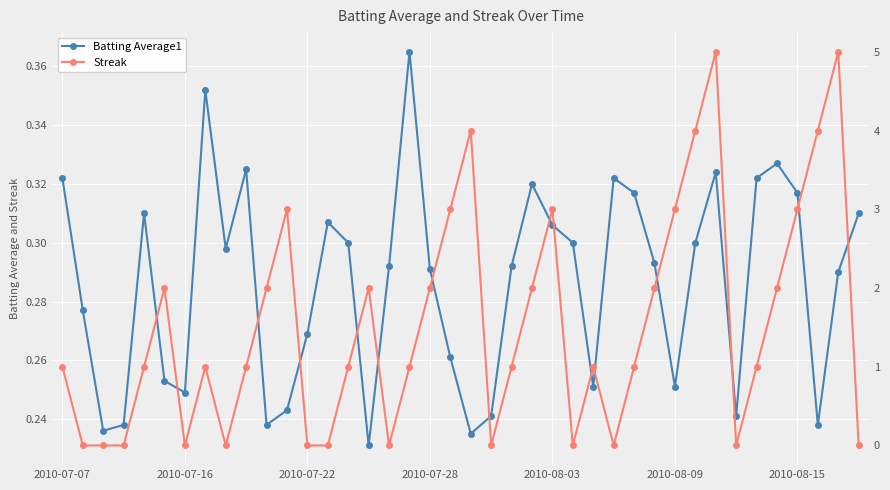

Which series ends up on top after the final intersection of Batting Average1 and Streak?

Batting Average1